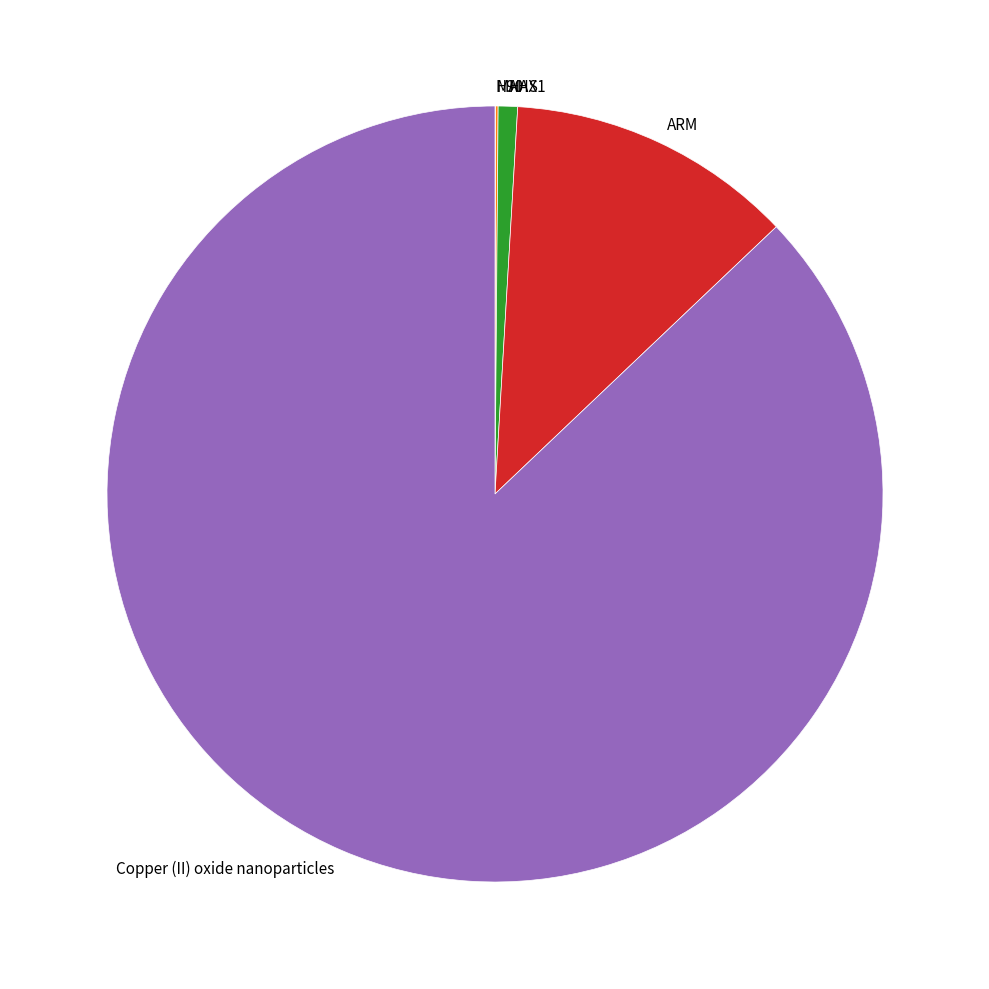

Combined, do ARM and Copper (II) oxide nanoparticles account for over 50%?

Yes